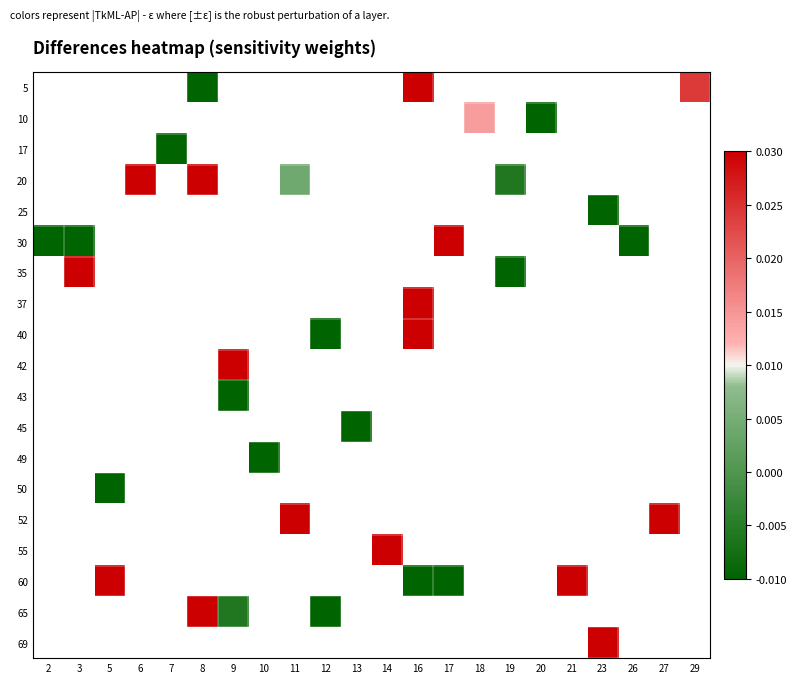

Between 17 and 9, which is larger?

9